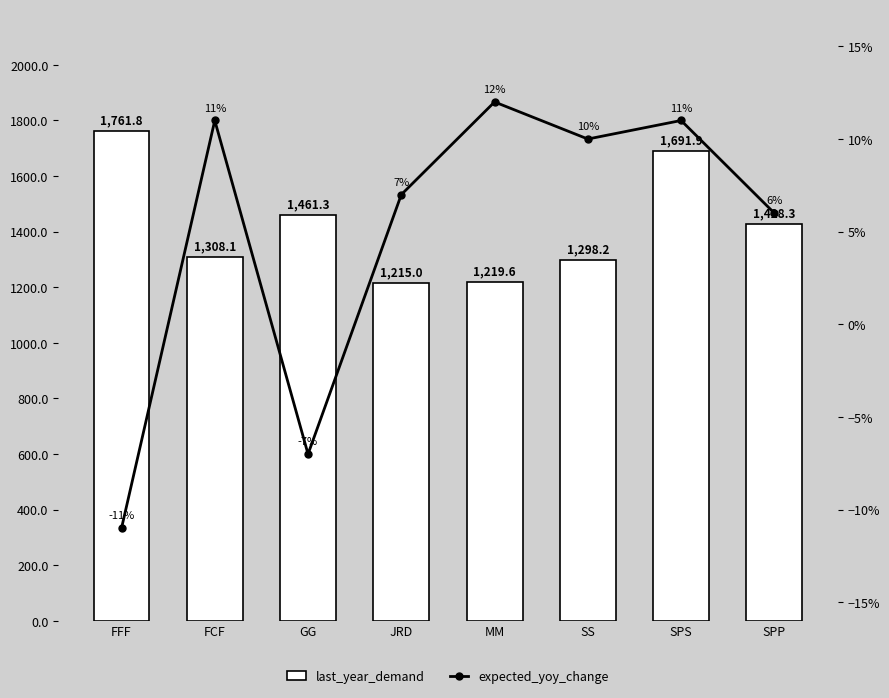

Is the value of expected_yoy_change at MM greater than the value of last_year_demand at JRD?

No